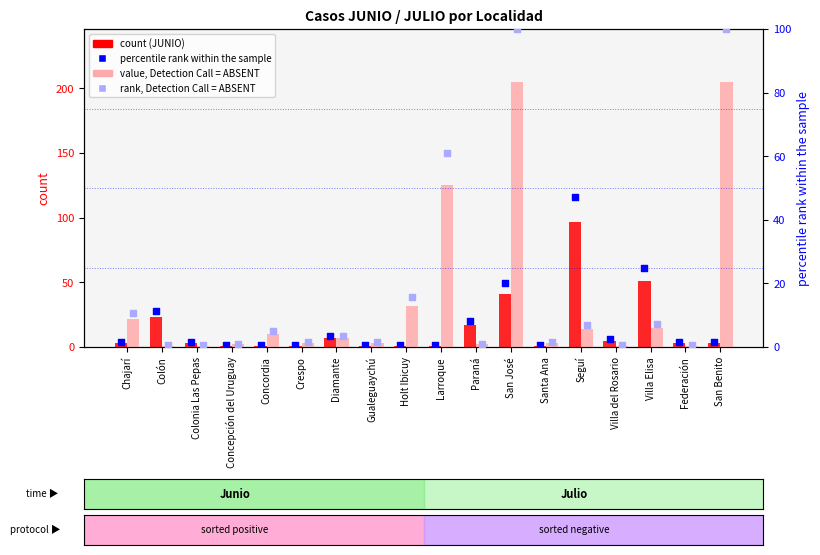

At how many categories does at least one series exceed 194?

2